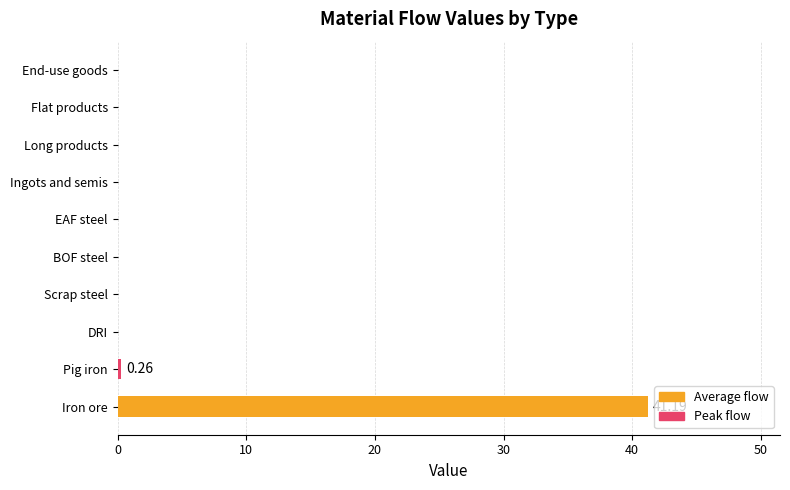

What is the greatest value displayed?

41.2